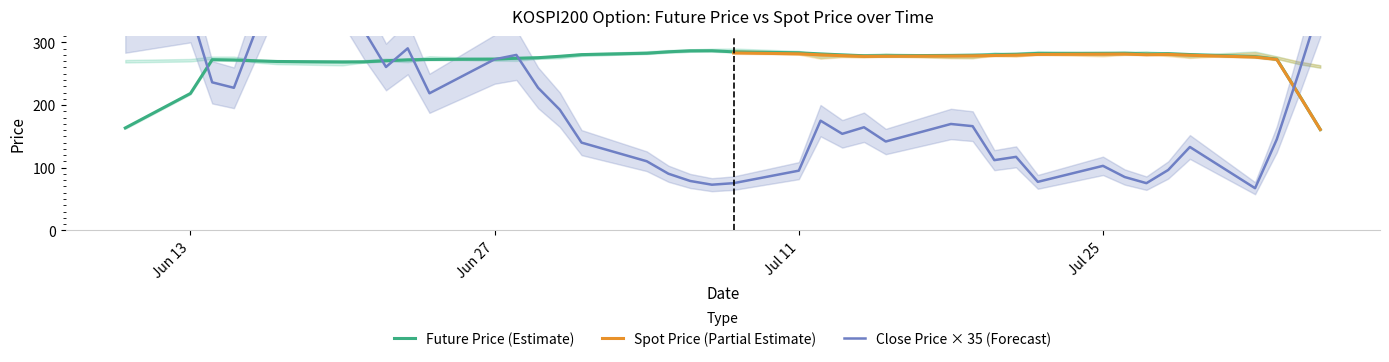

At which category is the sum across all series the highest?

20